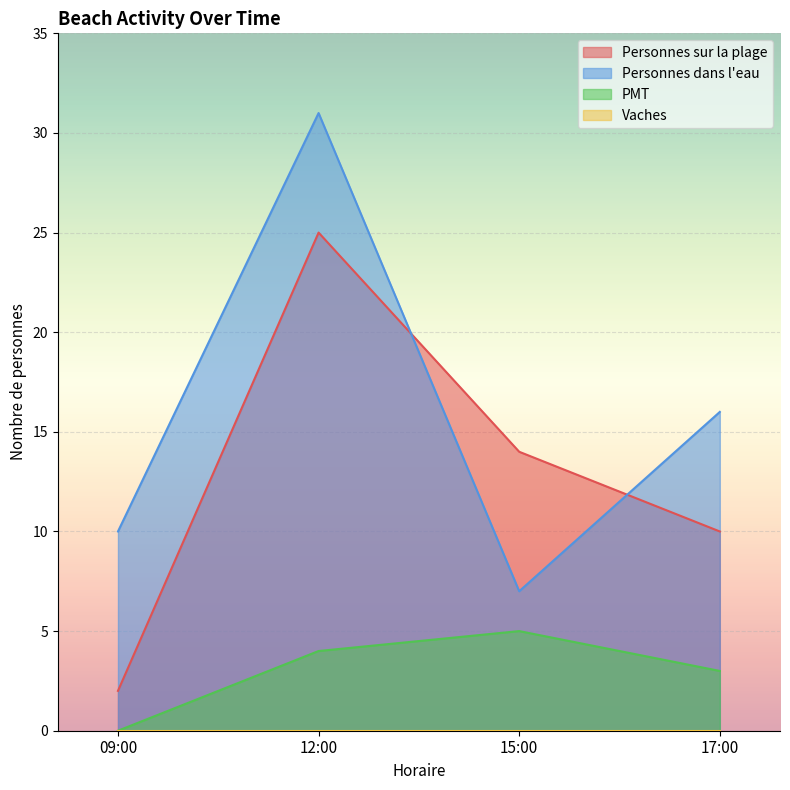

The value of PMT at 09:00 is 0. True or false?

True